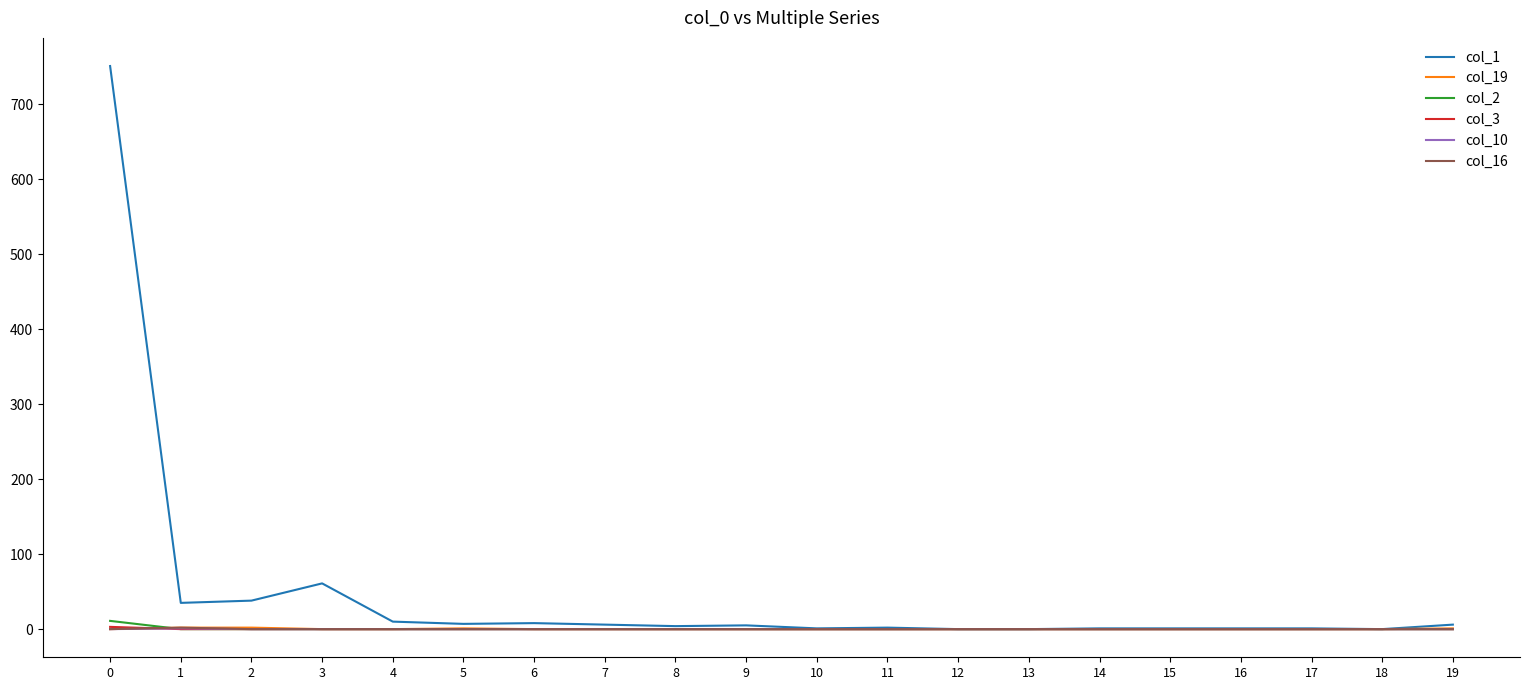

Which series has the largest total across all categories?

col_1